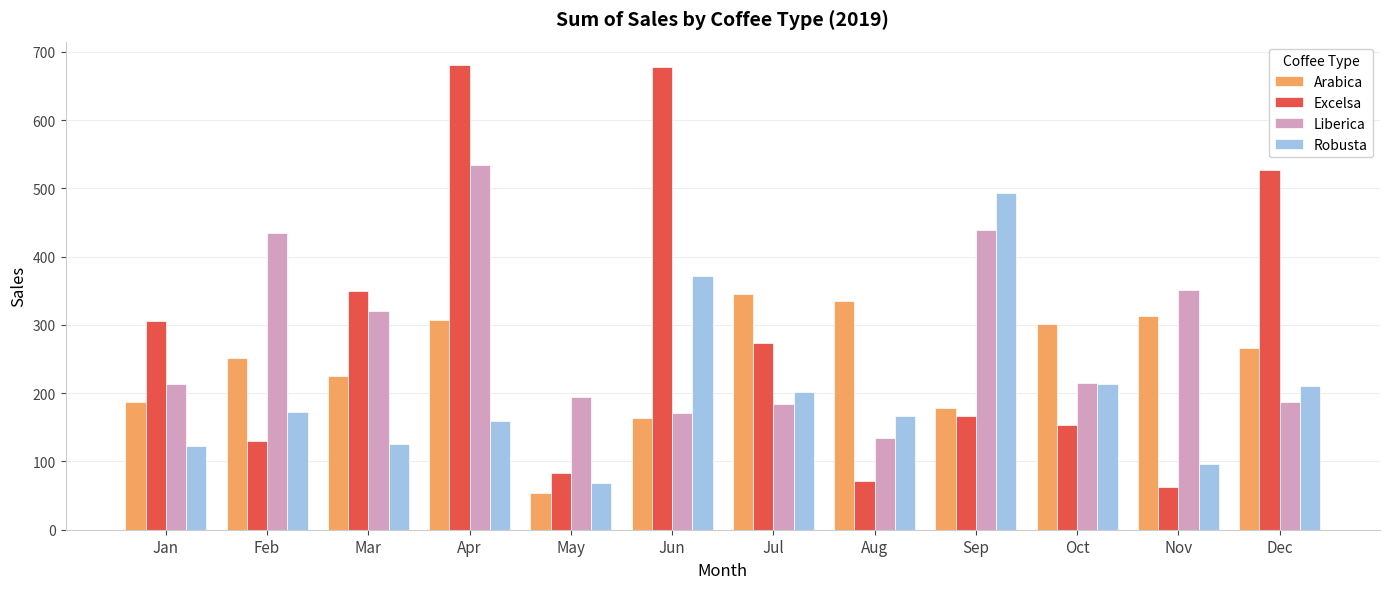

What is the sum of the Excelsa values at Jan and Dec?

832.5